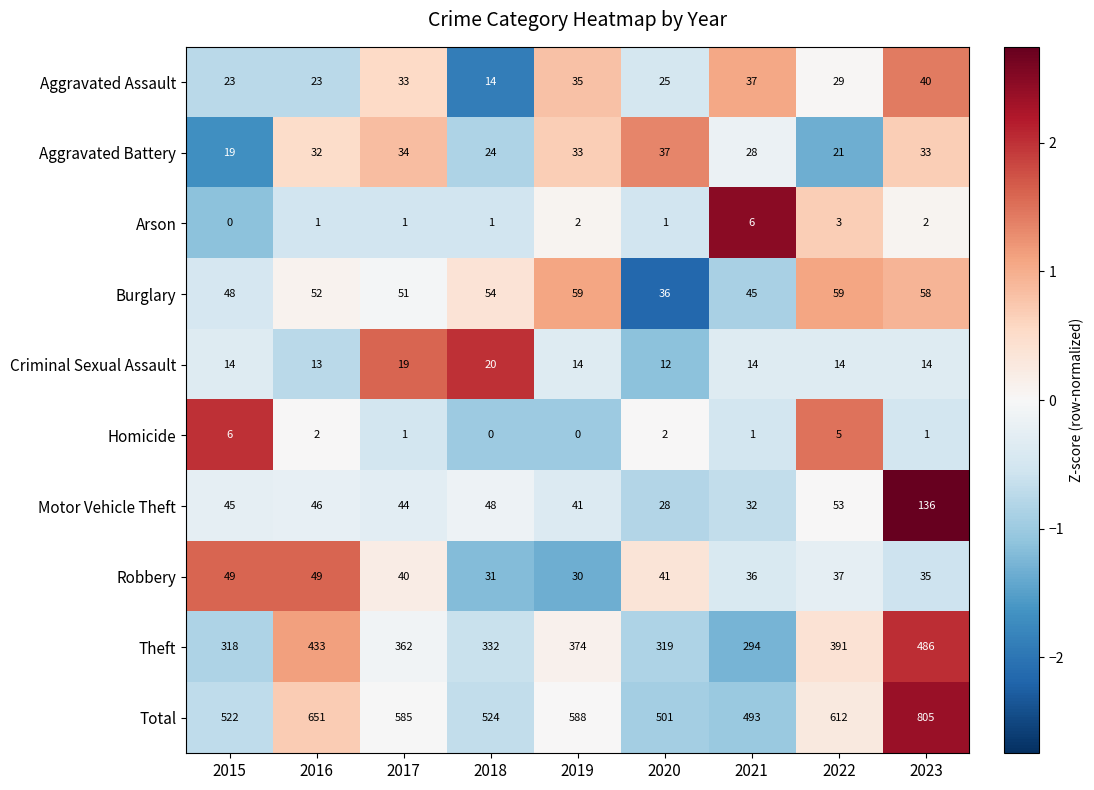

Which series has the widest spread of values?

Total